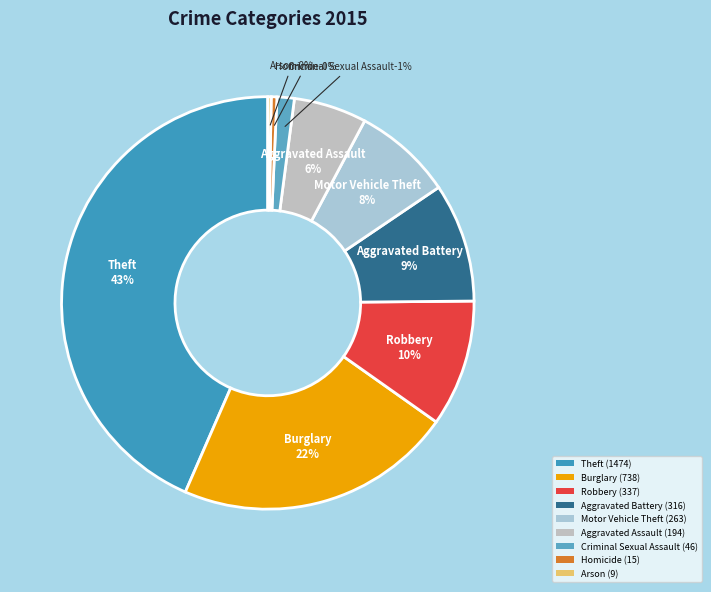

To the nearest percent, what is the combined percentage of Theft and Burglary?

65%